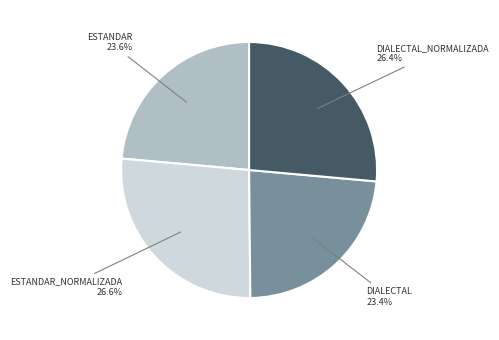

Does any single category account for the majority?

No